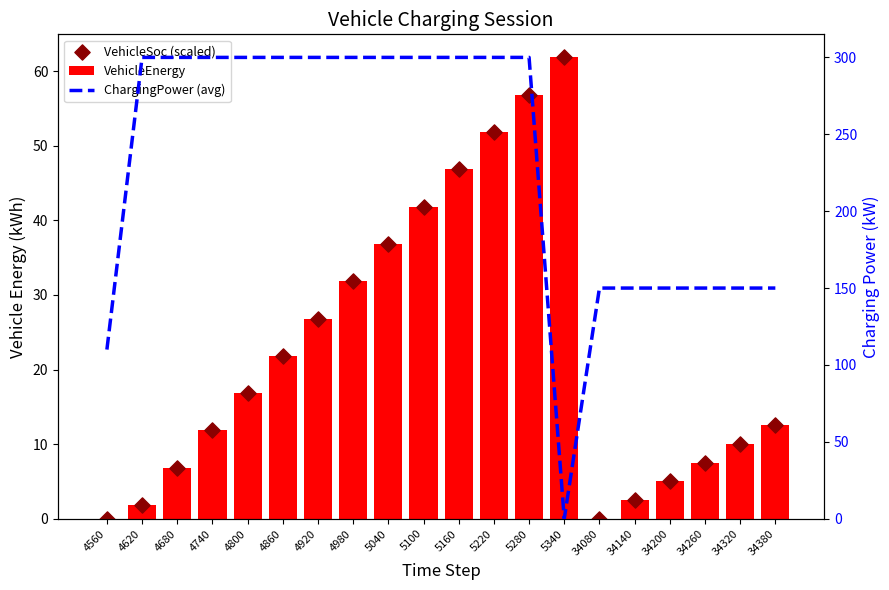

At which category is the sum across all series the highest?

5280